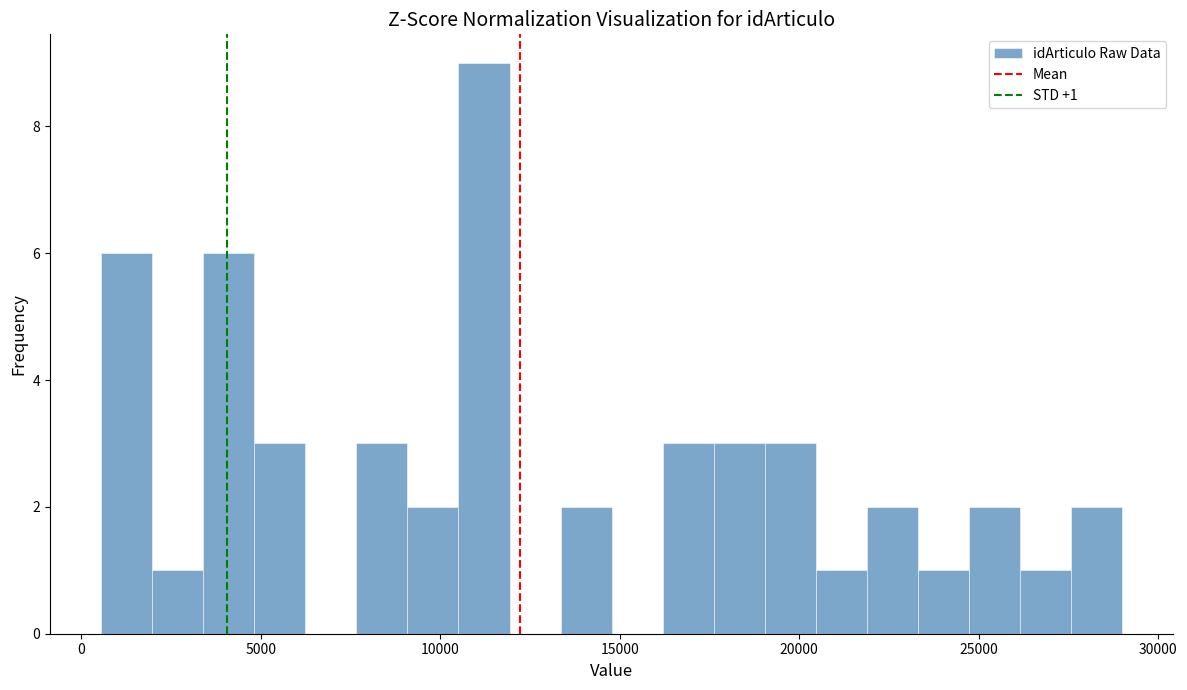

Read against the x-axis, roughly where is the centre of the tallest bar?

11000